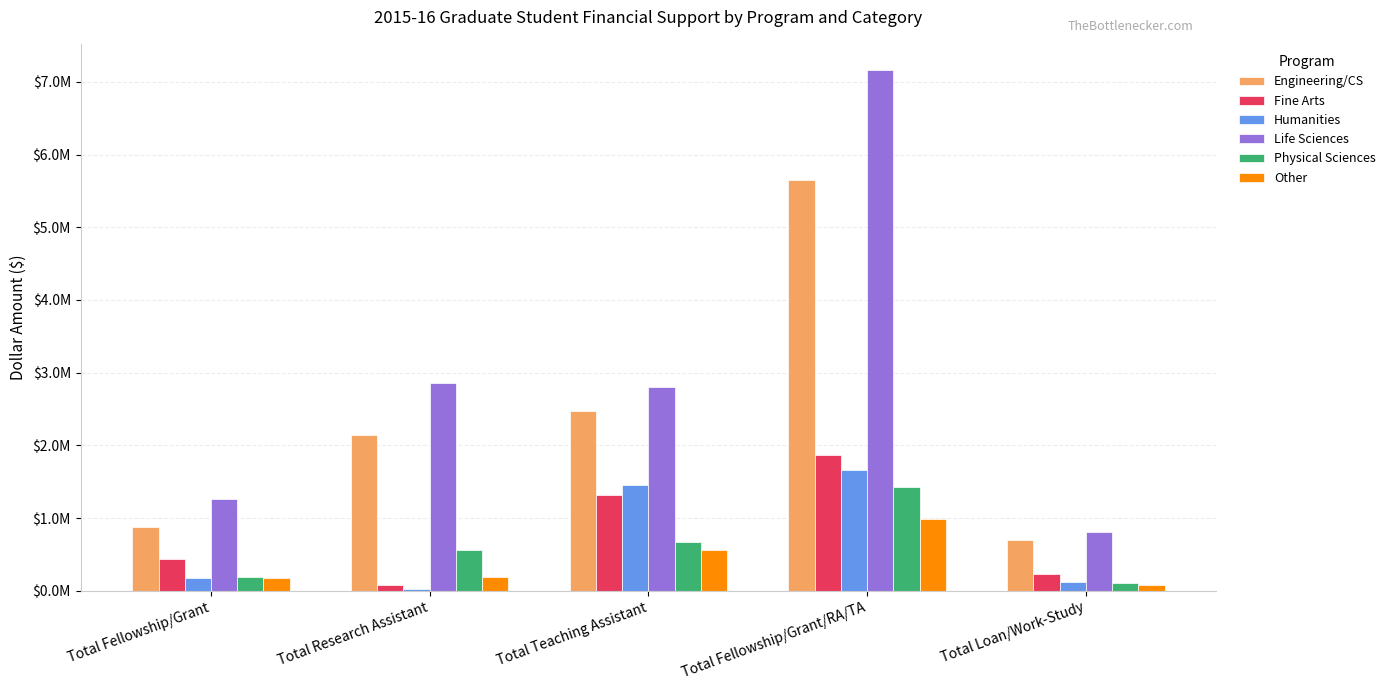

At which category is the sum across all series the highest?

Total Fellowship/Grant/RA/TA